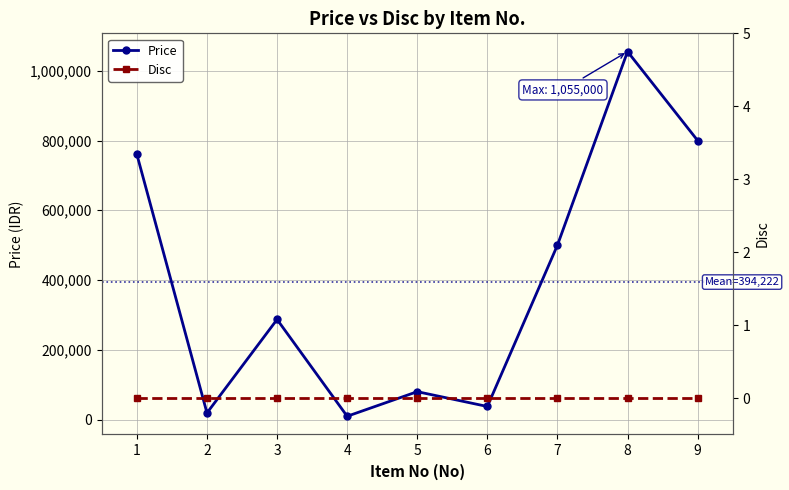

Between 1 and 8, which is larger?

8